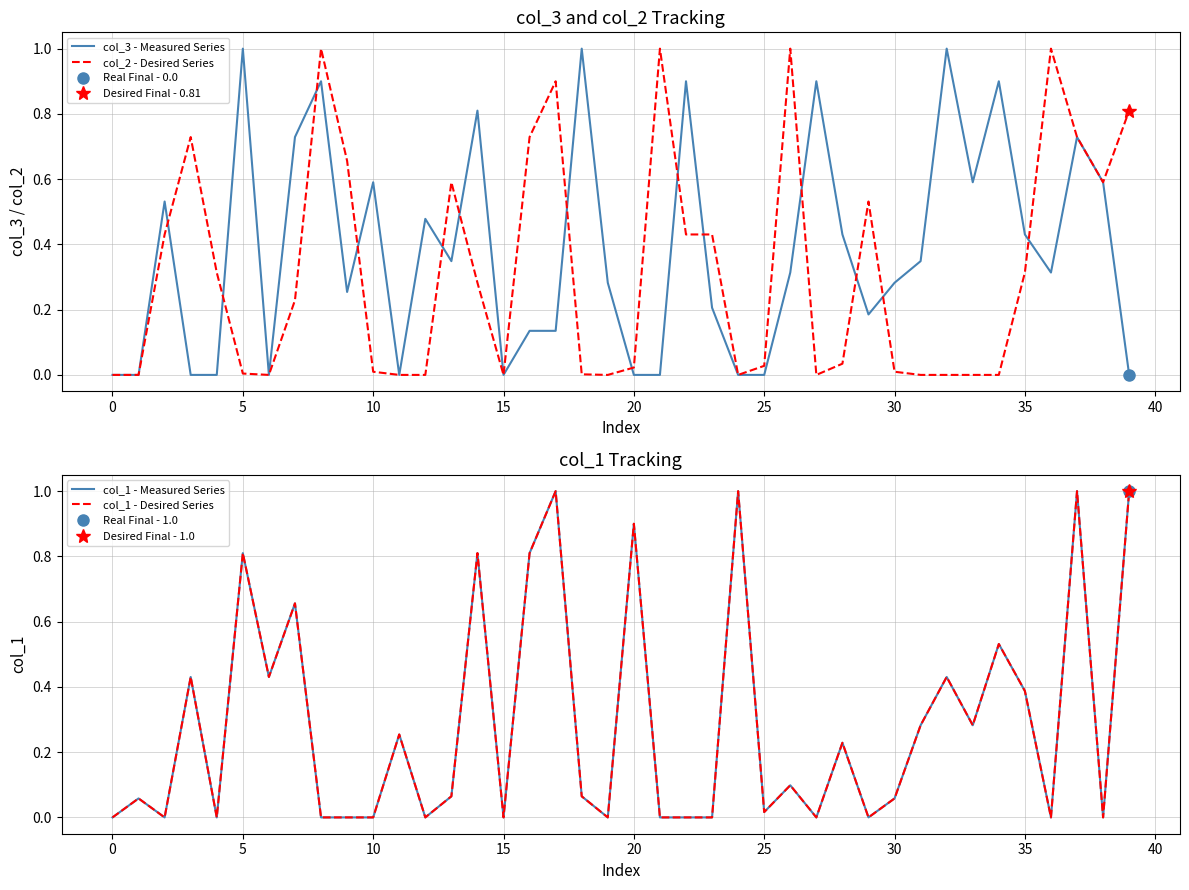

What is the highest value of the col_1 - Desired Series series?

1.0